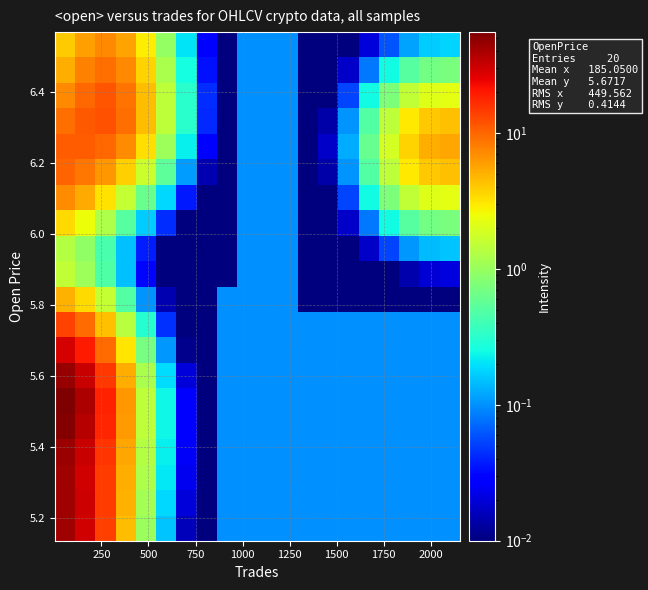

What is the greatest value displayed?

55.1